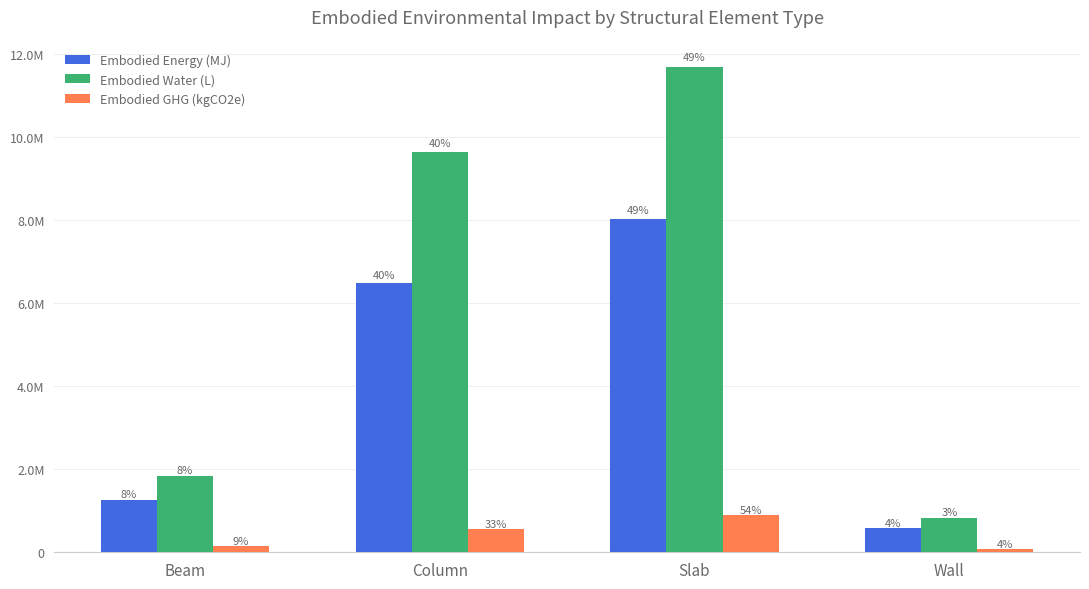

Between Beam and Wall, which series saw the biggest shift?

Embodied Water (L)